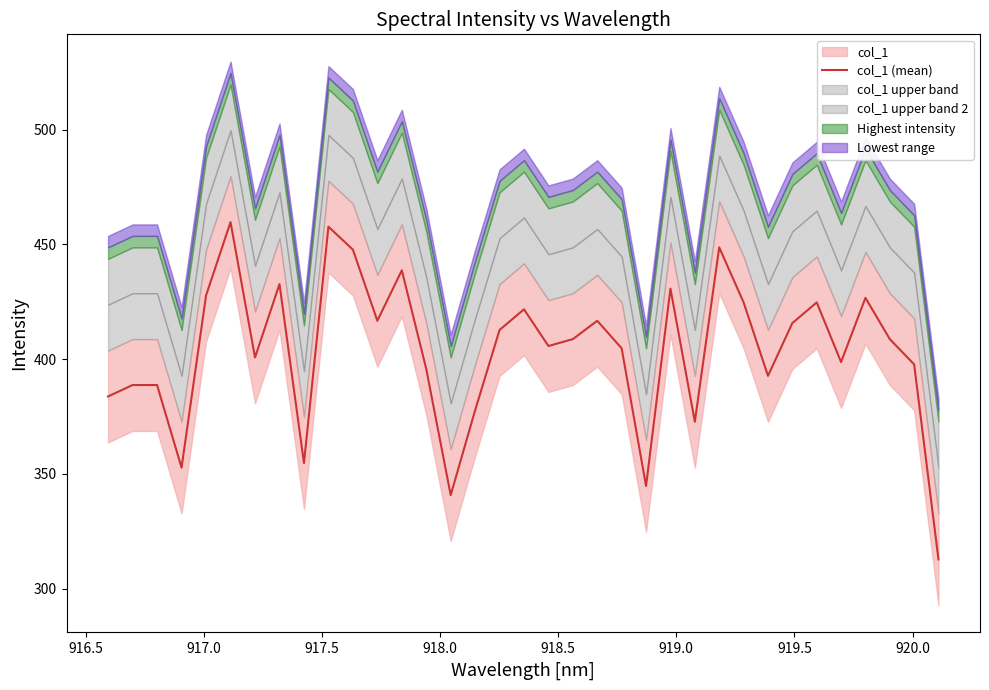

What is the difference between the maximum and minimum values?

147.0